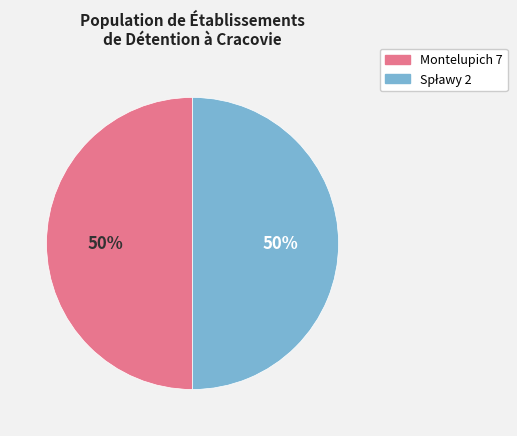

Is it true that Montelupich 7 is 50% of the pie?

True